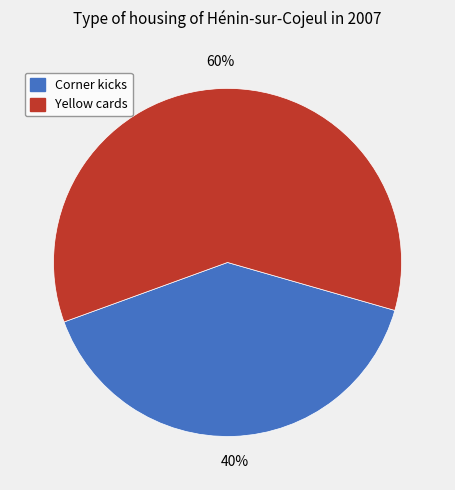

How many slices are in this pie chart?

2